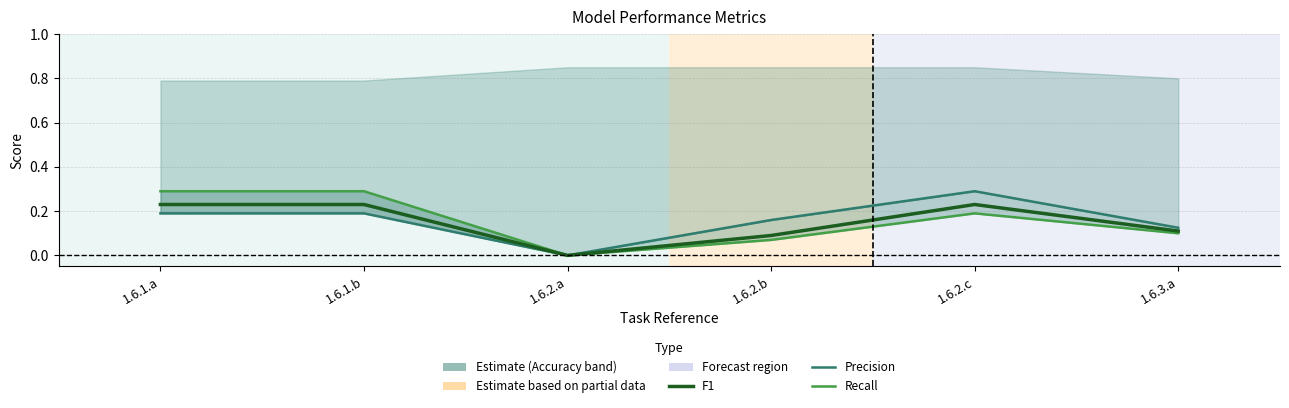

Between 1.6.1.b and 1.6.2.b, which series saw the biggest shift?

Recall